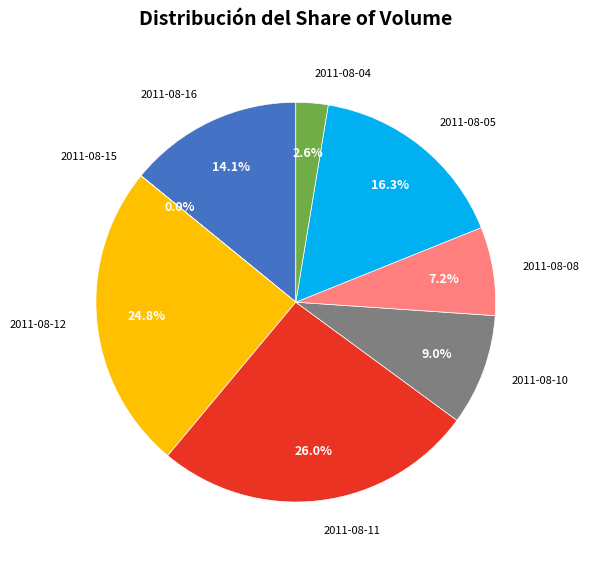

Is there any slice that represents more than half of the pie?

No